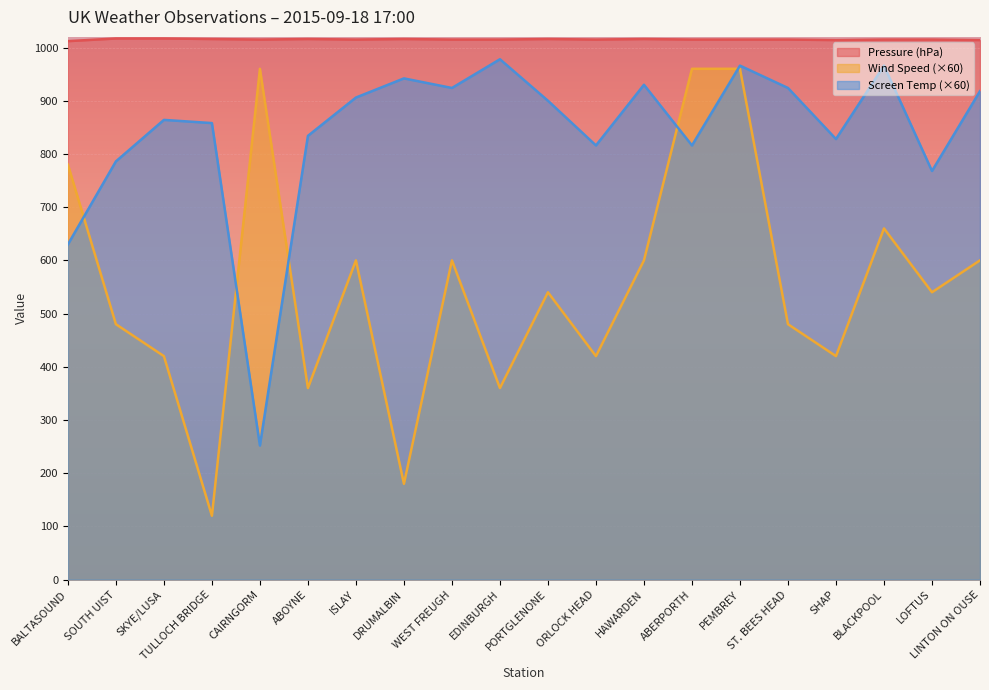

Is the value of Wind Speed at PORTGLENONE greater than the value of Screen Temperature at SHAP?

No